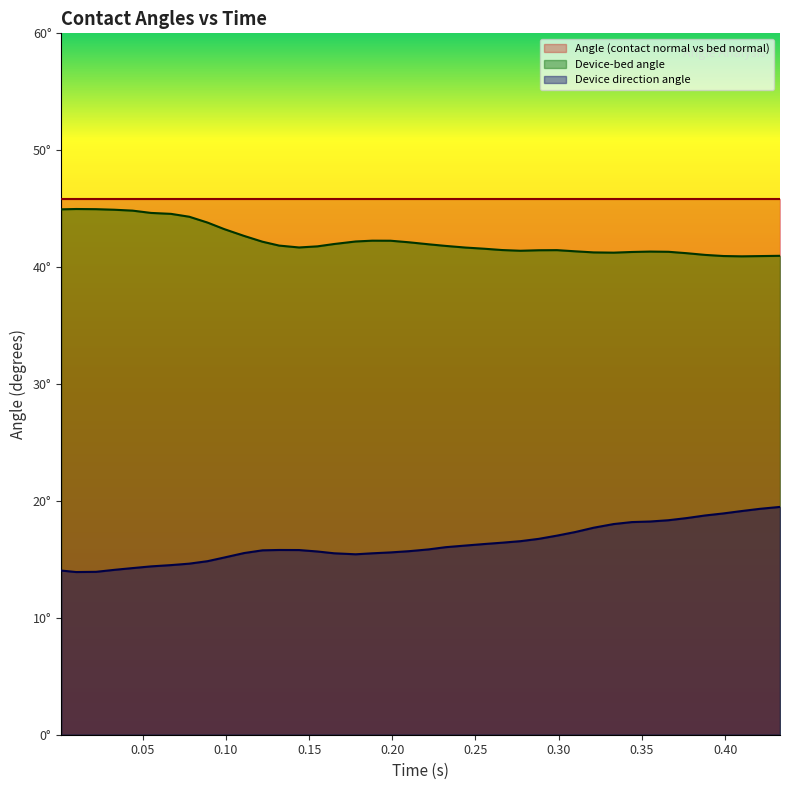

Which series has the largest total across all categories?

Angle (contact normal vs bed normal)